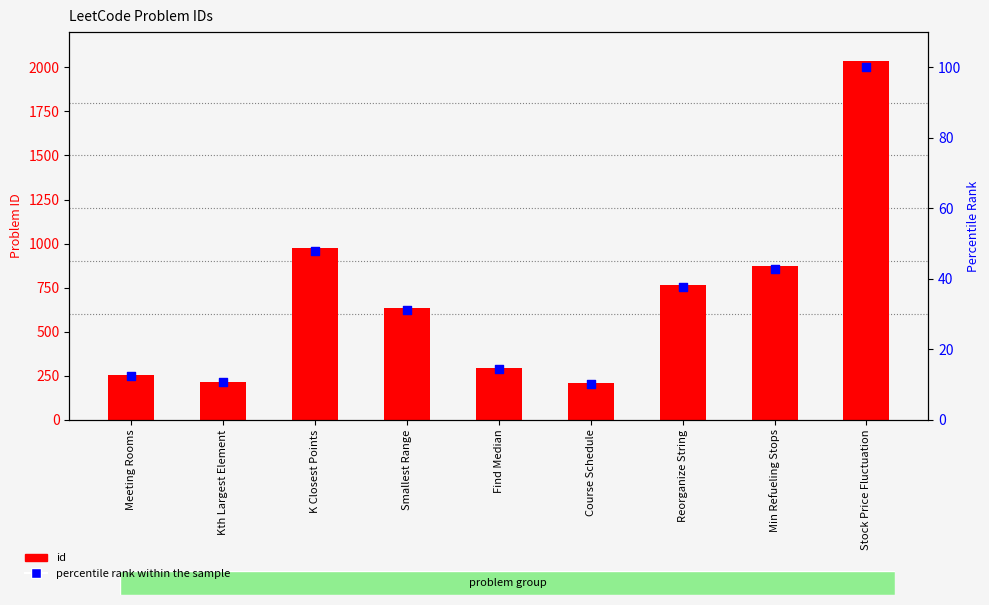

Is the value of percentile rank within the sample at Stock Price Fluctuation greater than the value of id at Kth Largest Element?

No